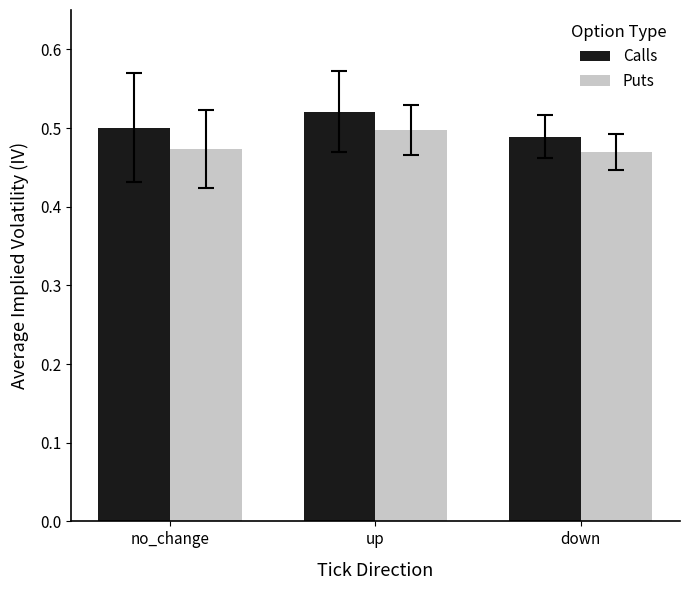

At which label does Calls reach its peak?

up